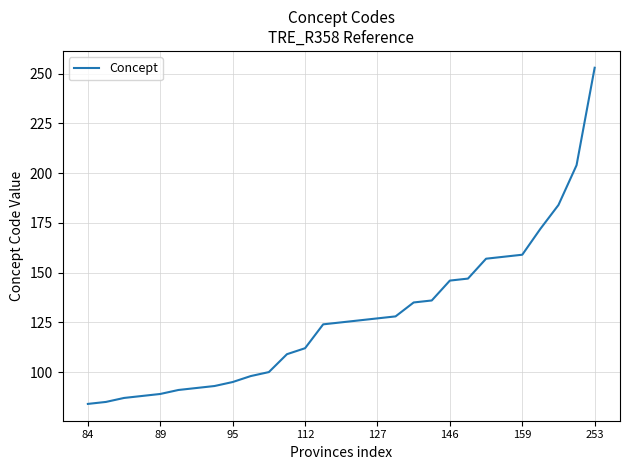

What is the greatest value displayed?

253